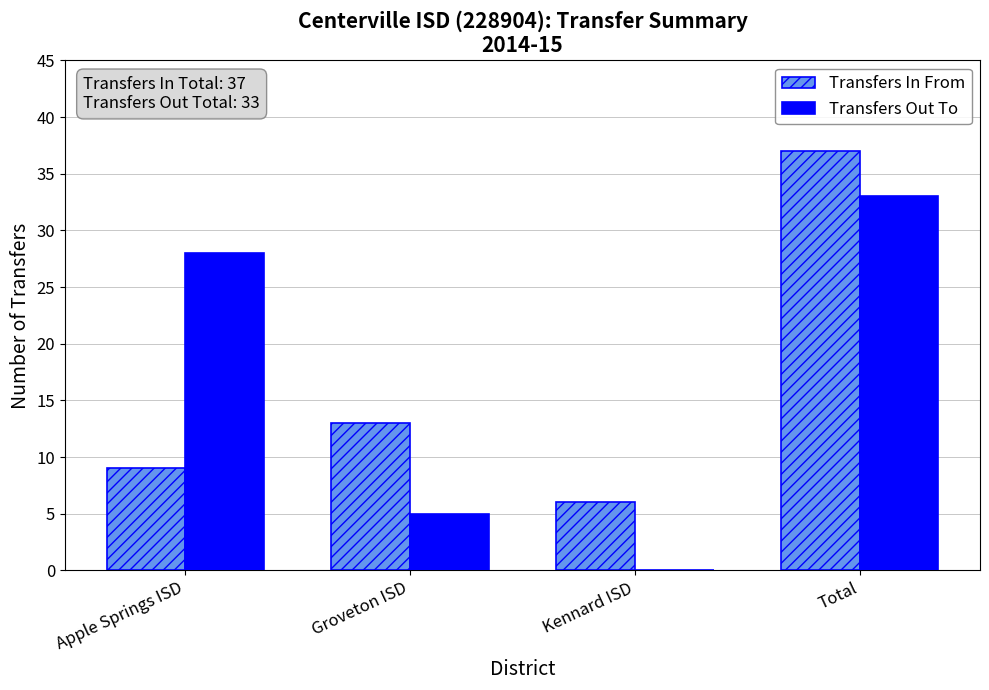

How many positive values does the Transfers Out To series have?

3